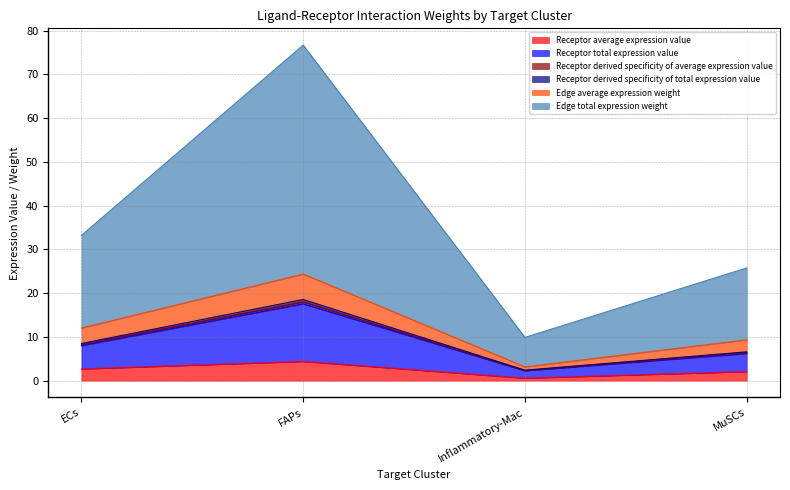

What is the maximum value for Receptor average expression value?

4.4